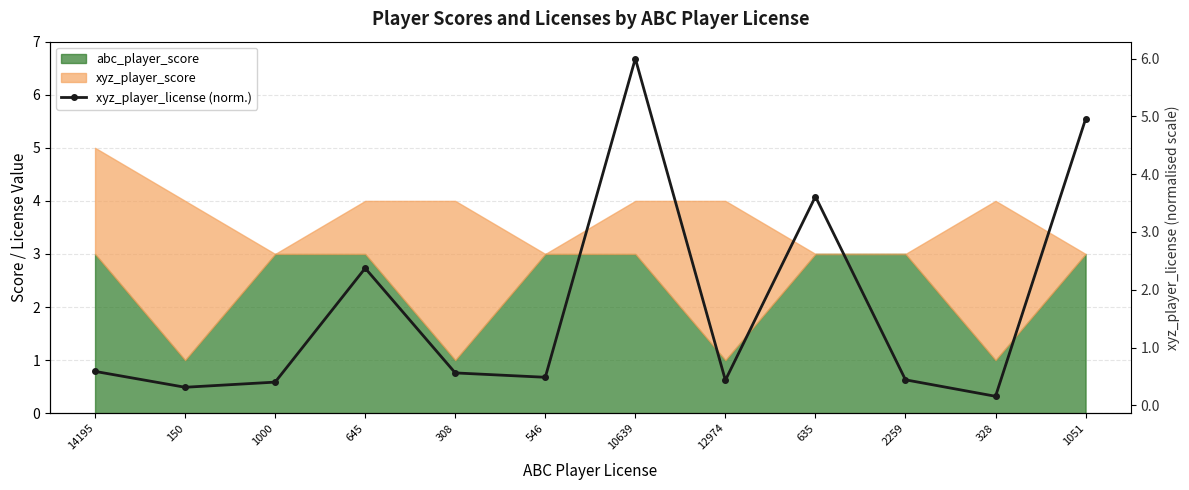

Reading left to right, transcribe all the data shown in this chart.

0.6	0.3	0.4	2.4	0.6	0.5	6.0	0.4	3.6	0.4	0.2	5.0